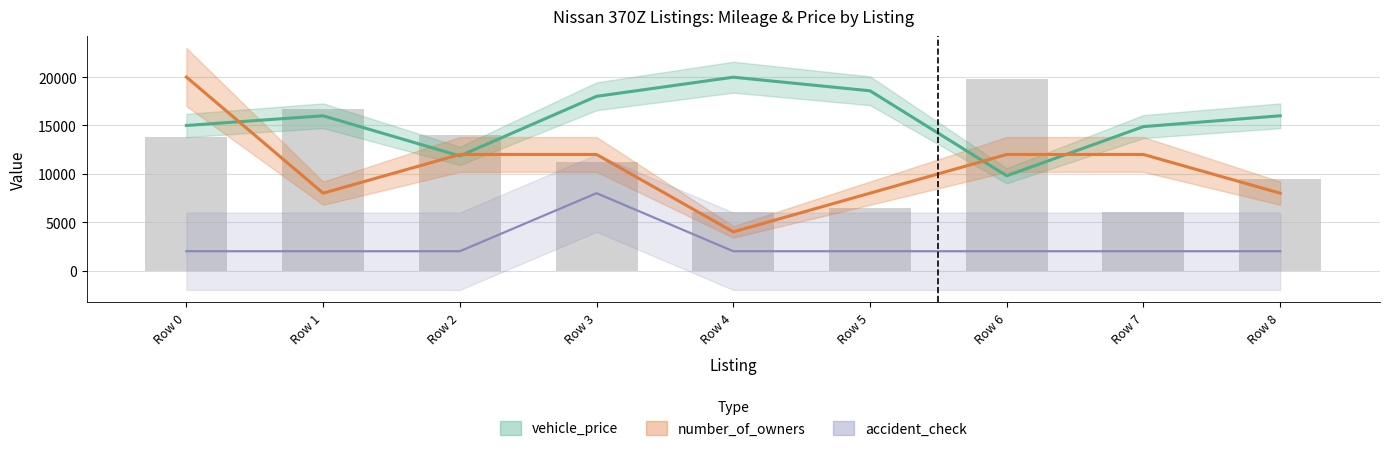

What is the total value across all series at Row 2?

25850